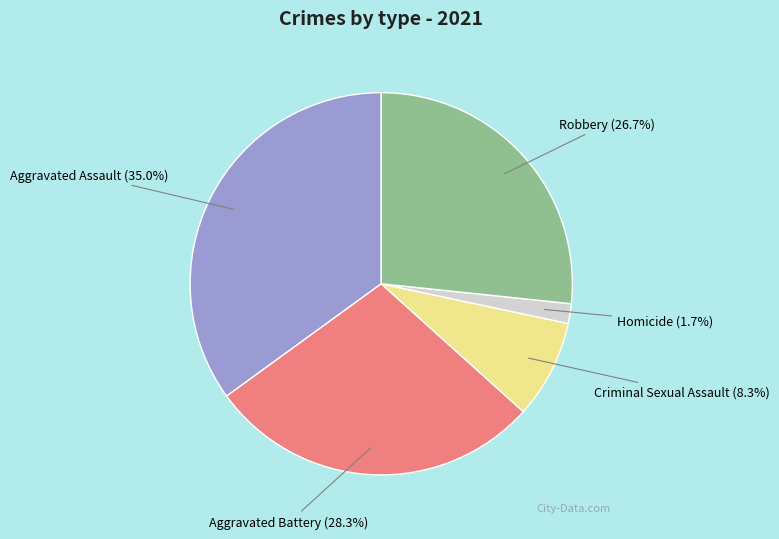

To the nearest percent, what is the difference between the largest and smallest slice percentages?

33%